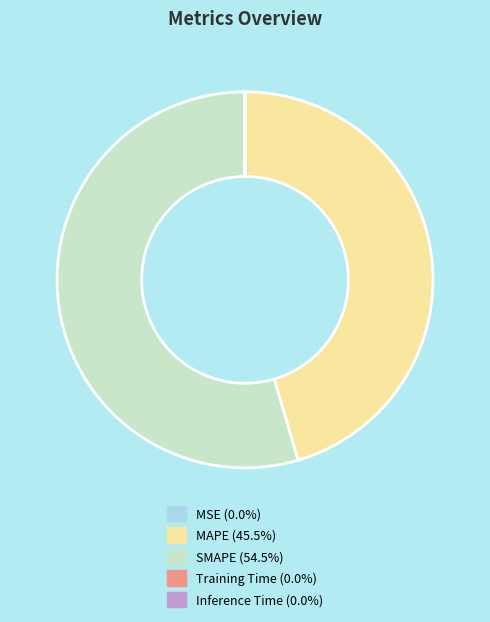

Is MAPE the majority of the pie?

No